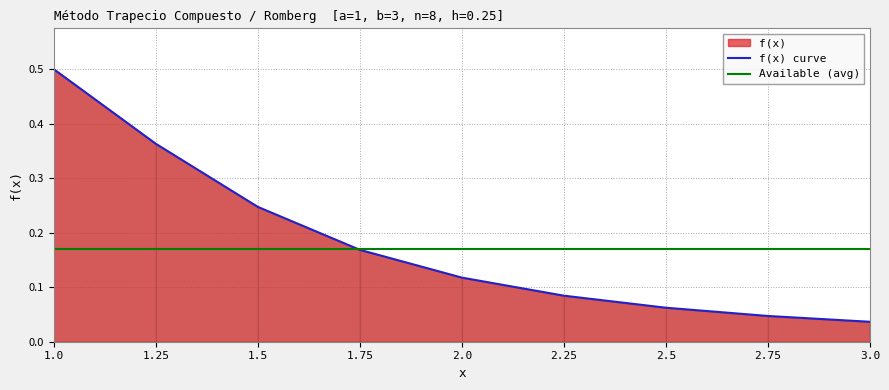

What is the label of the 2nd point from the left?

1.25